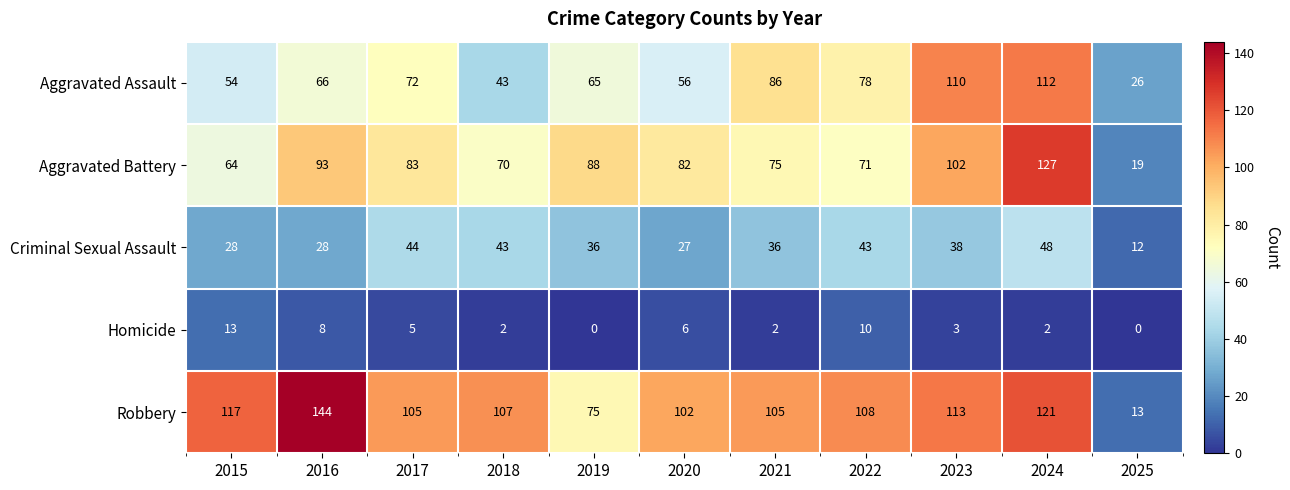

What is the total value across all series at 2024?

410